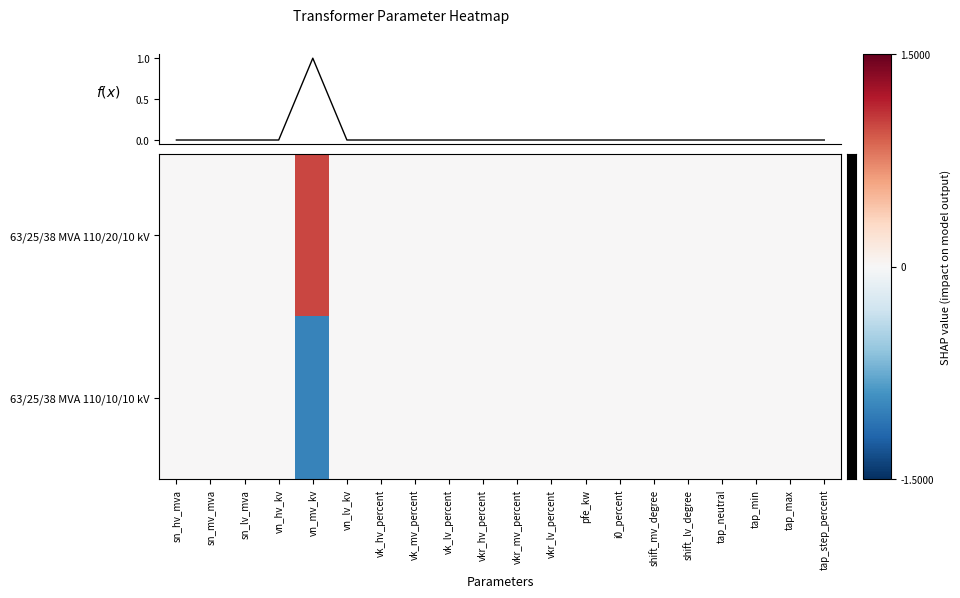

List the series in order of their overall mean, highest first.

63/25/38 MVA 110/20/10 kV, 63/25/38 MVA 110/10/10 kV